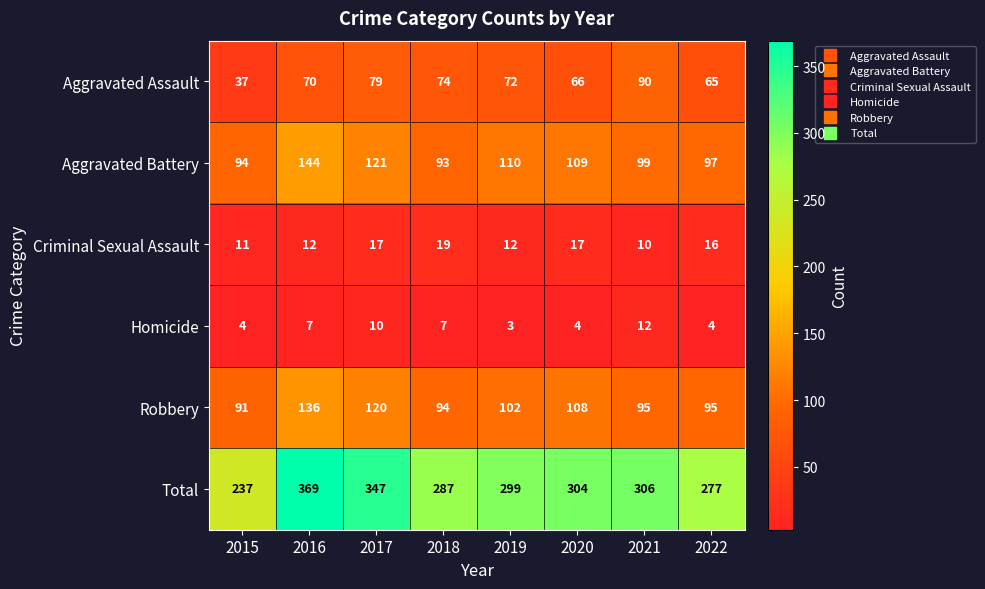

What is the total value across all series at 2019?

598